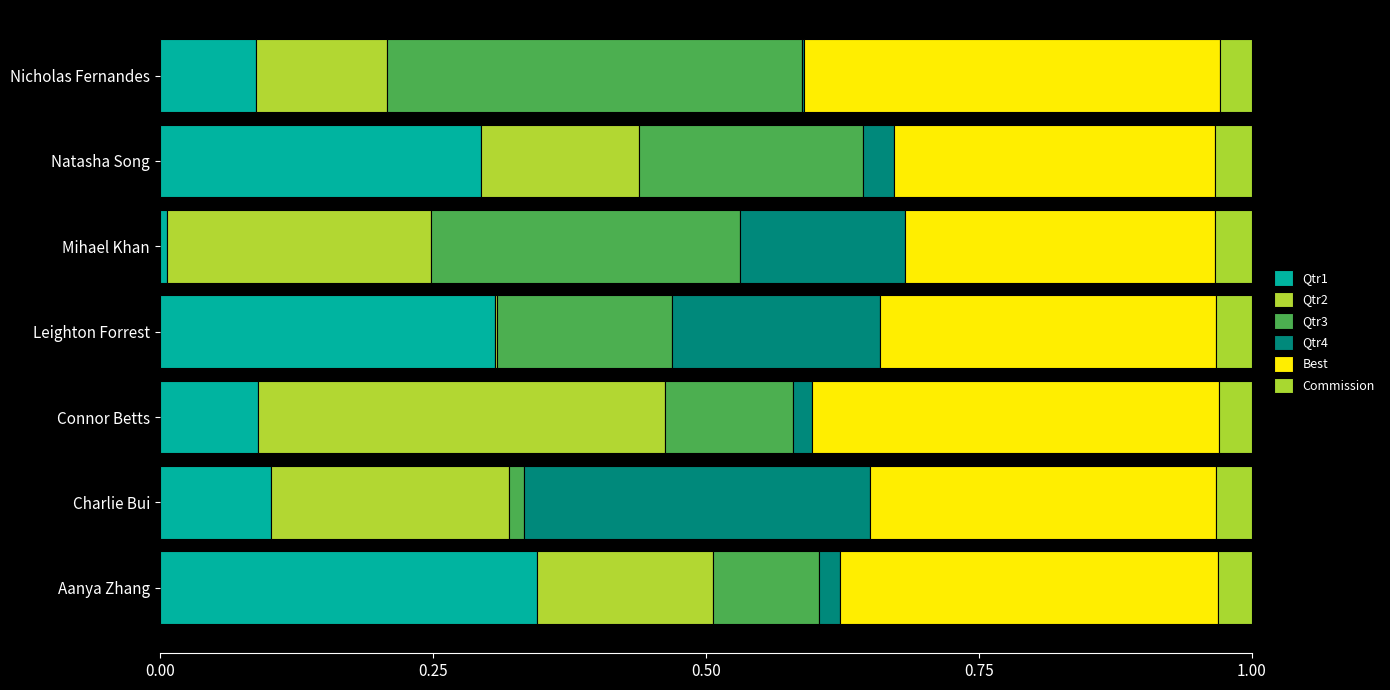

Count the number of data series in this chart.

6